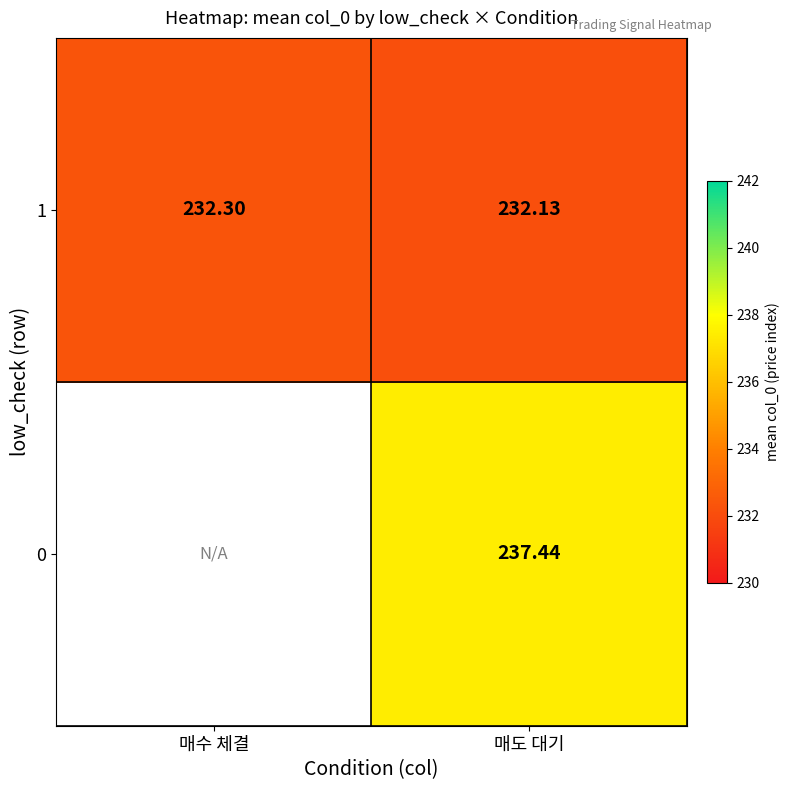

Count the number of data series in this chart.

2